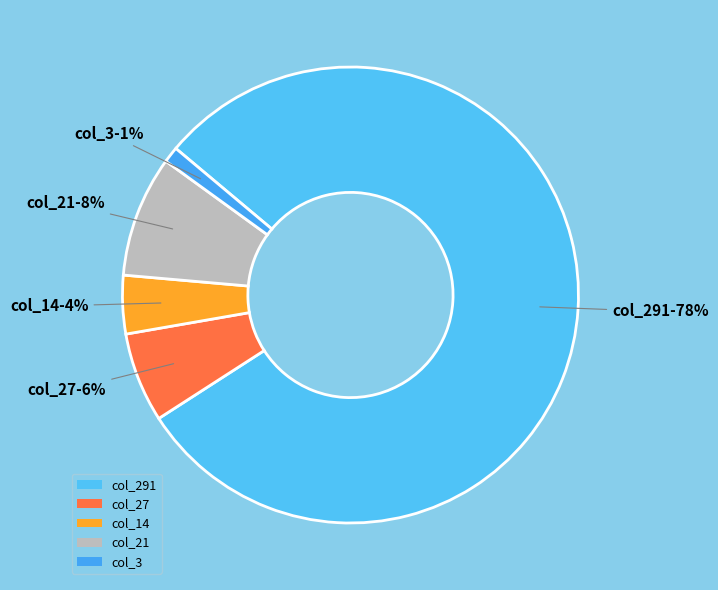

How much of the chart is everything except 27?

93.8%